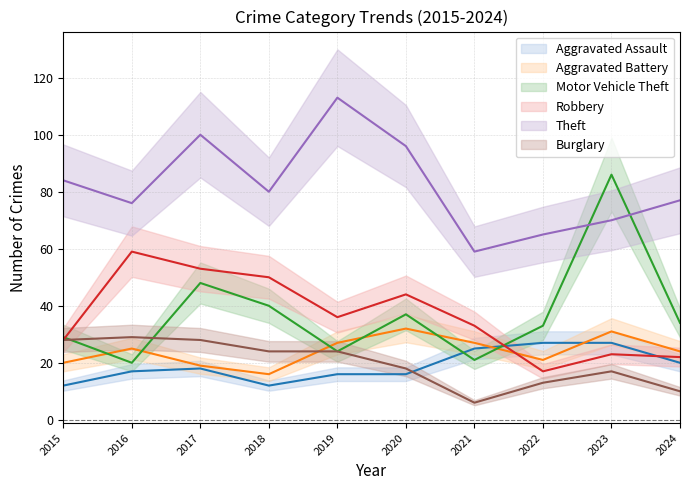

Which series has the largest total across all categories?

Theft